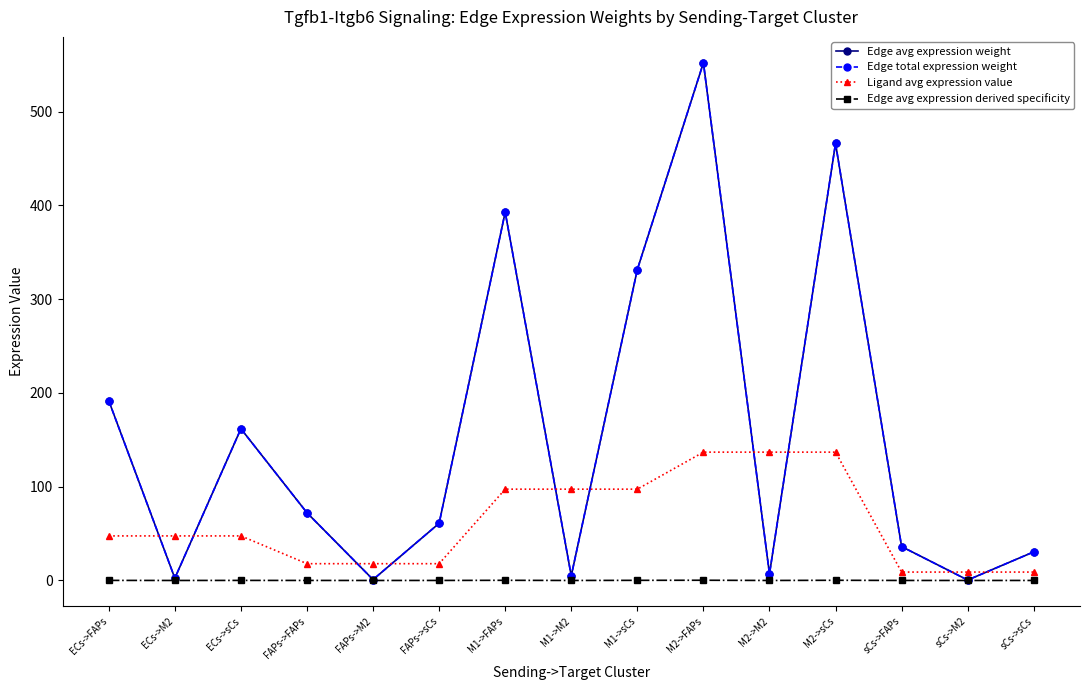

What is the difference between the Edge avg expression weight values at sCs->FAPs and FAPs->M2?

35.2